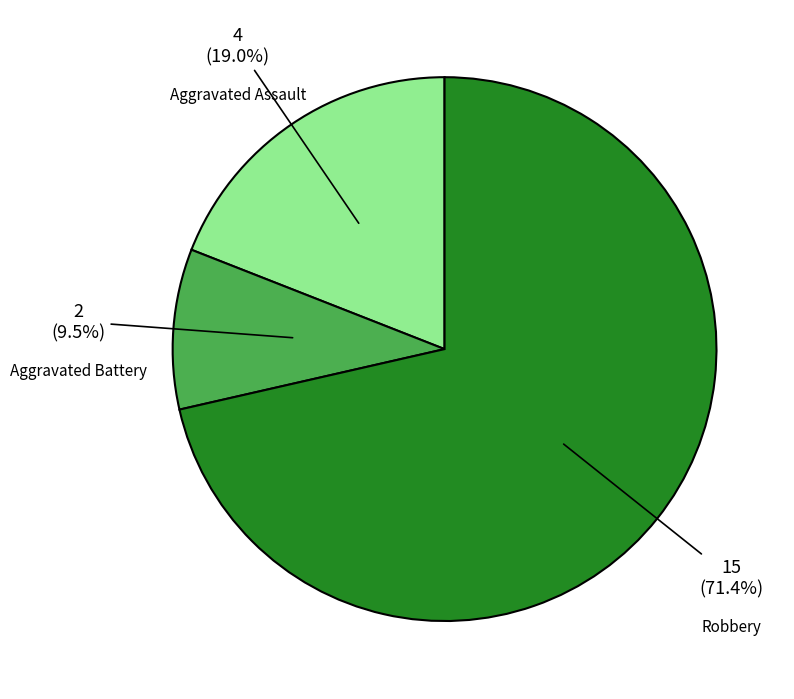

What percentage is the Robbery slice, to the nearest percent?

71%